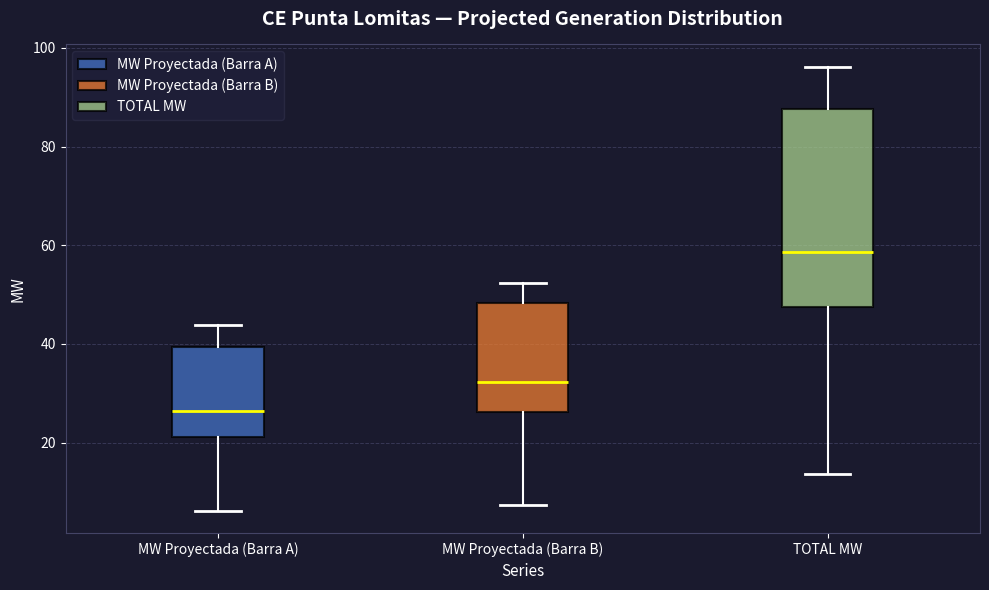

Reading left to right, transcribe this box plot: for each box, give where its median line is, the range the box spans, and where its two whiskers end, as read against the y-axis. The values are not printed on the chart, so give them approximately, as read against the axis.

MW Proyectada (Barra A): median 26, box 22 to 40, whiskers 6 to 44
MW Proyectada (Barra B): median 32, box 26 to 48, whiskers 8 to 52
TOTAL MW: median 58, box 48 to 88, whiskers 14 to 96